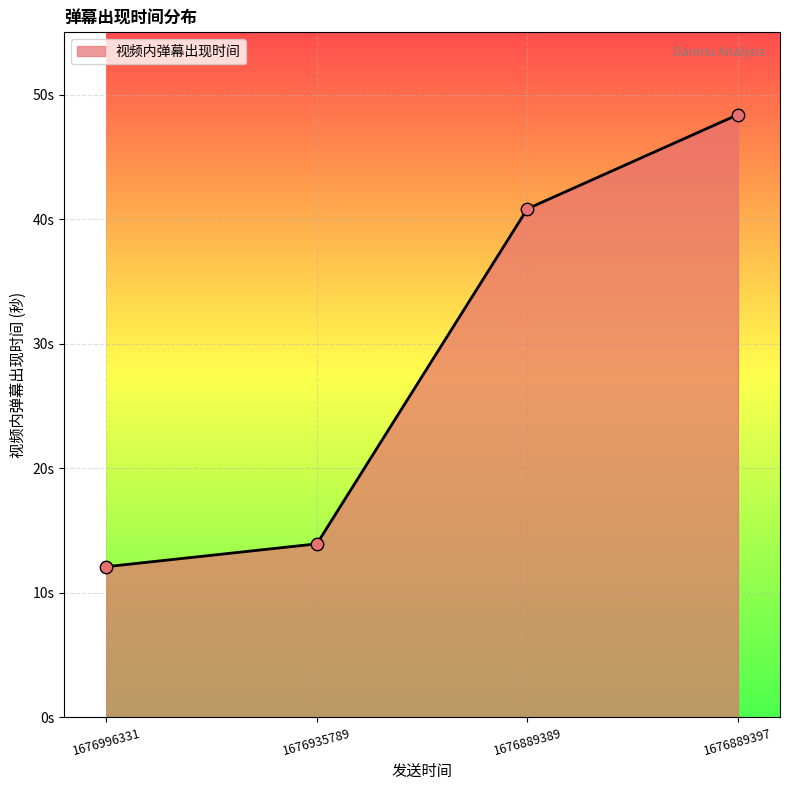

What is the change in value from 1676996331 to 1676889389?

+28.7